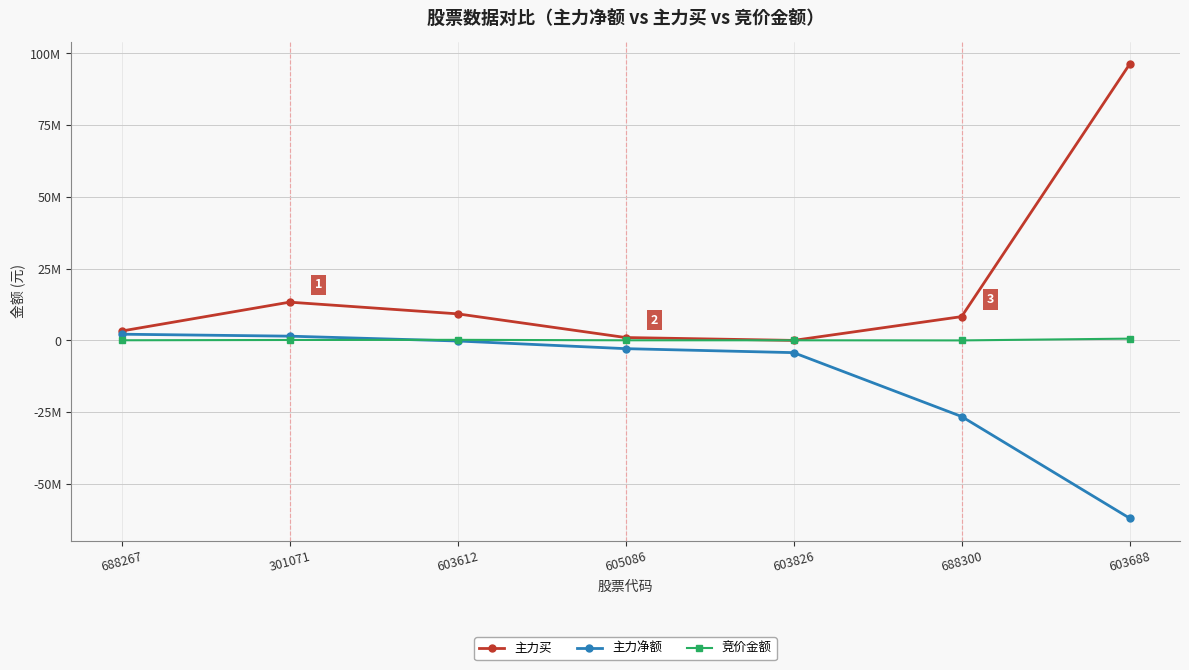

Reading left to right, transcribe all the data shown in this chart.

主力买: 688267=3266986	301071=13326962	603612=9256855	605086=1003706	603826=0	688300=8289872	603688=96218908
主力净额: 688267=2165221	301071=1480246	603612=-201676	605086=-2872744	603826=-4261528	688300=-26514255	603688=-61931392
竞价金额: 688267=49336	301071=150176	603612=199671	605086=40641	603826=41512	688300=0	603688=618910